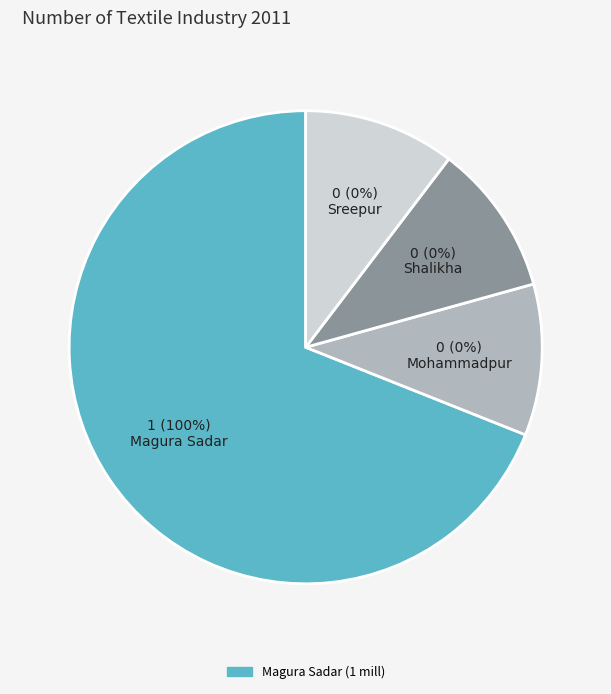

To the nearest percent, what percentage of the pie is Magura Sadar?

100%